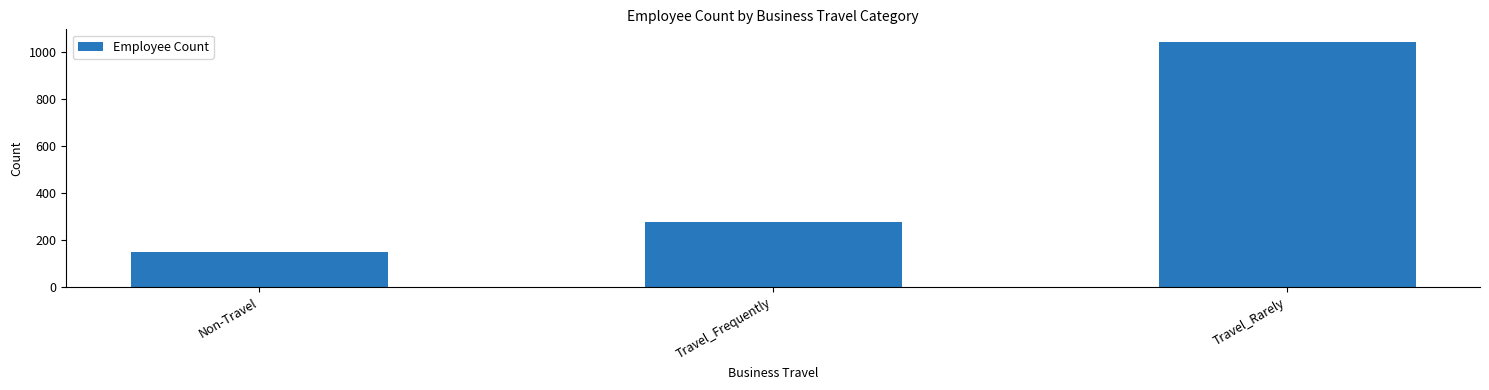

Which has a higher value, Travel_Frequently or Non-Travel?

Travel_Frequently